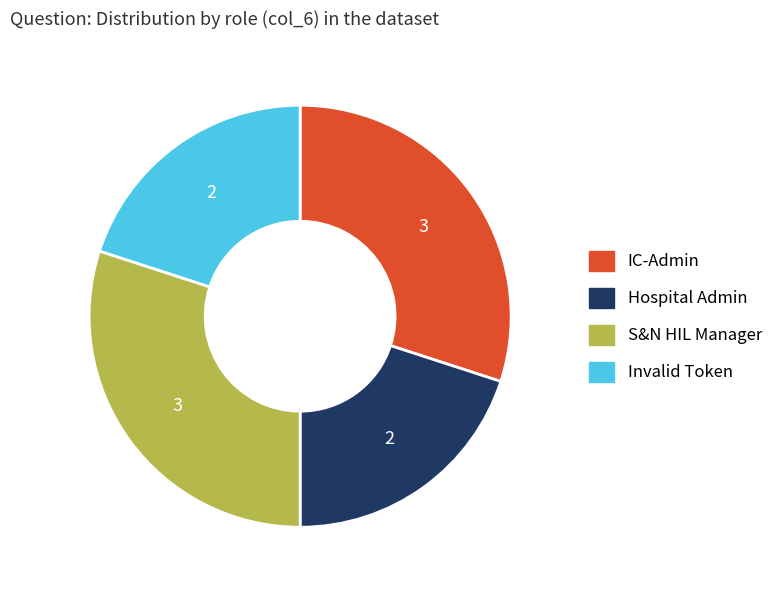

Does IC-Admin represent more than half of the total?

No